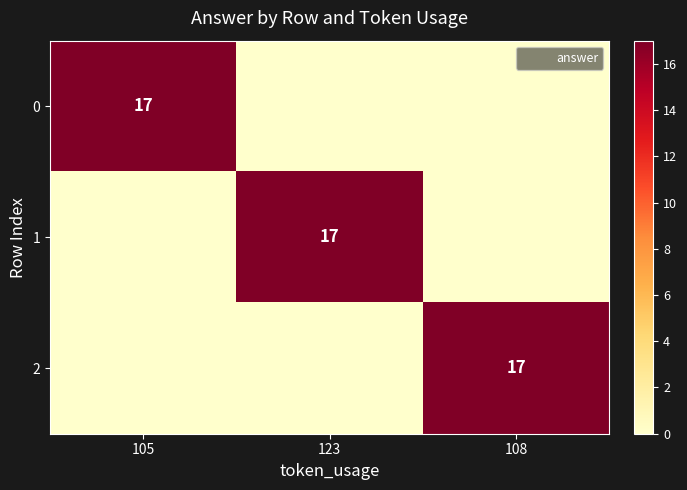

Where is 2 nearest to the value 8?

105